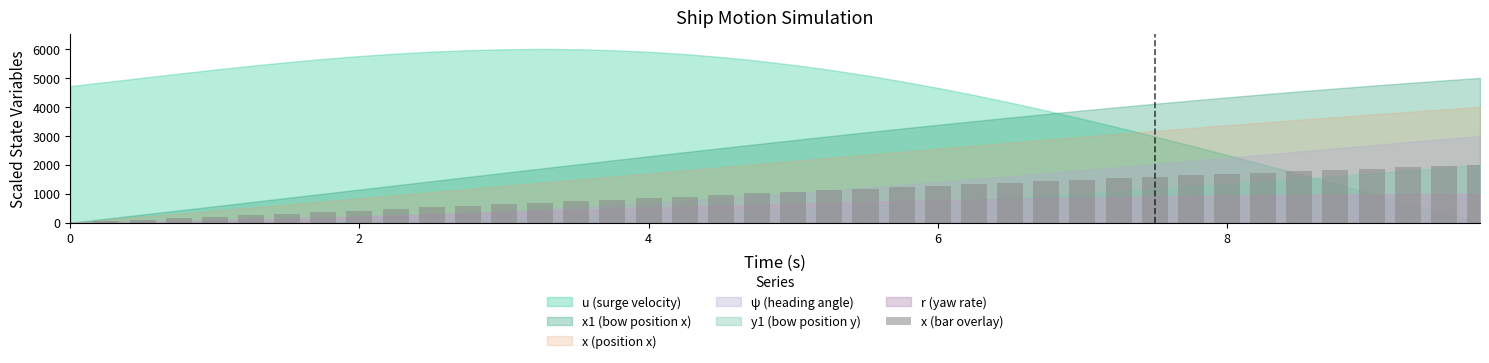

What is the sum of all values?

41082.7